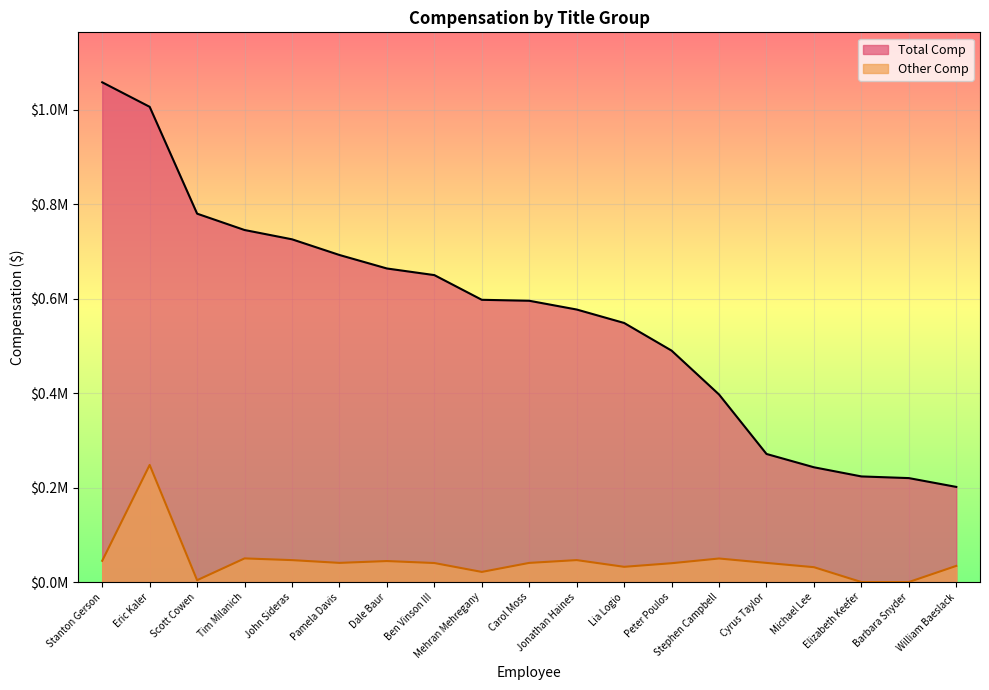

What are all the series names shown in the legend?

Total Comp, Other Comp